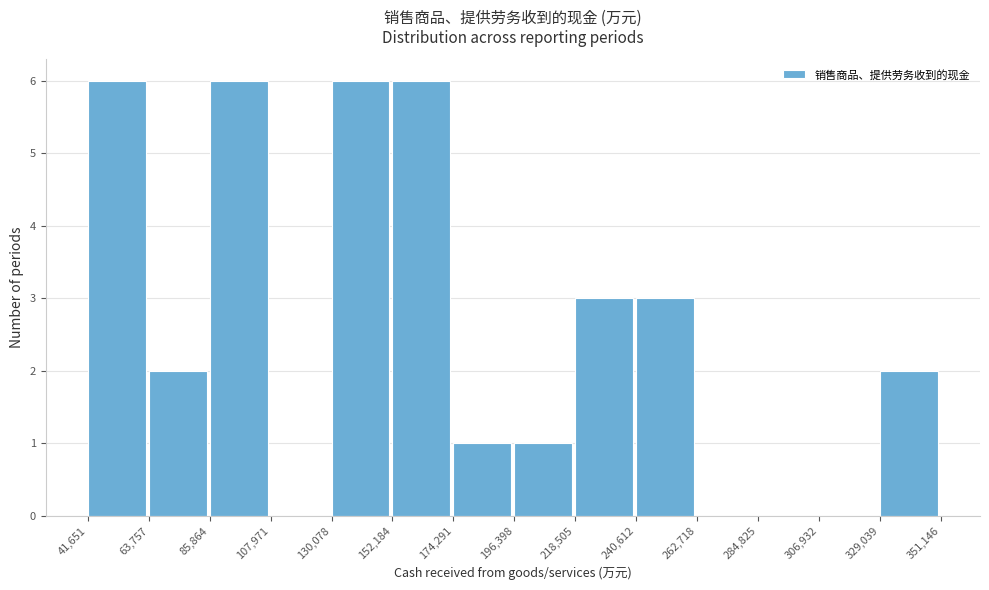

Reading left to right, list every bar in this chart as the range it spans on the x-axis followed by its height. The values are not printed on the chart, so give them approximately, as read against the axis.

41,651 to 63,757: 6
63,757 to 85,864: 2
85,864 to 107,971: 6
107,971 to 130,078: 0
130,078 to 152,184: 6
152,184 to 174,291: 6
174,291 to 196,398: 1
196,398 to 218,505: 1
218,505 to 240,612: 3
240,612 to 262,718: 3
262,718 to 284,825: 0
284,825 to 306,932: 0
306,932 to 329,039: 0
329,039 to 351,146: 2